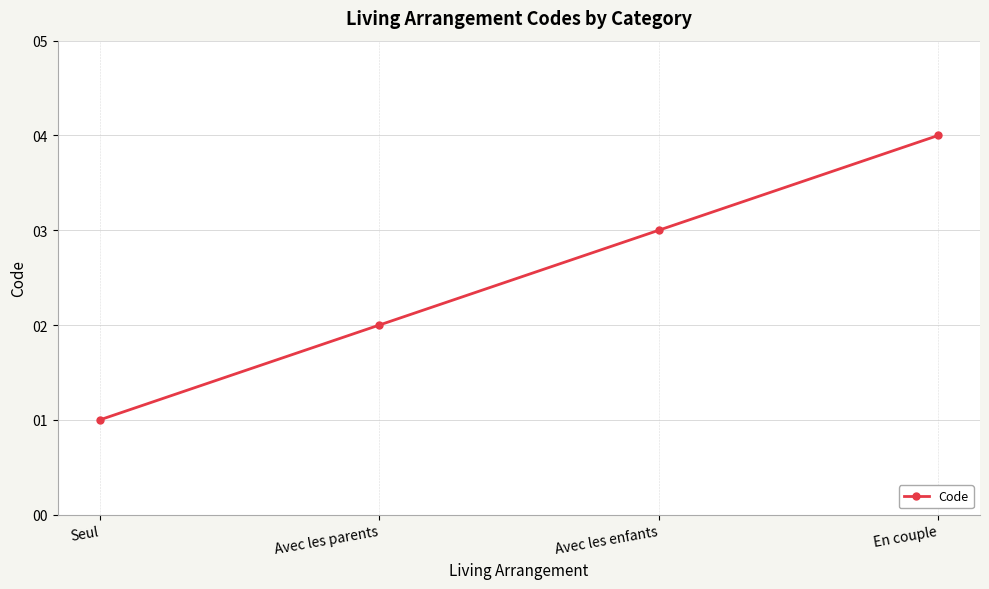

Reading left to right, what are all the values shown in this chart?

Seul=1	Avec les parents=2	Avec les enfants=3	En couple=4